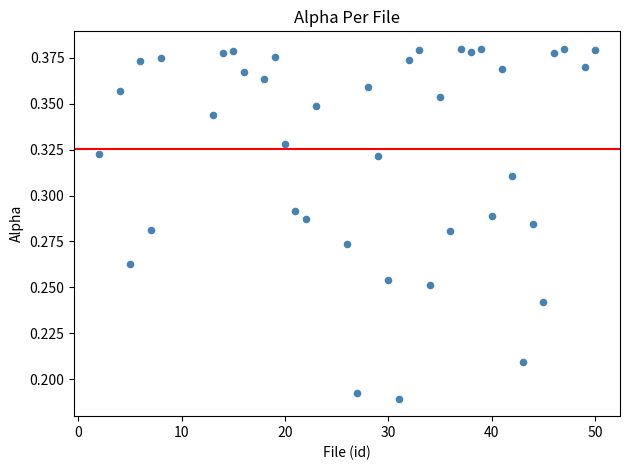

What is the range of X values (max minus min)?

48.0